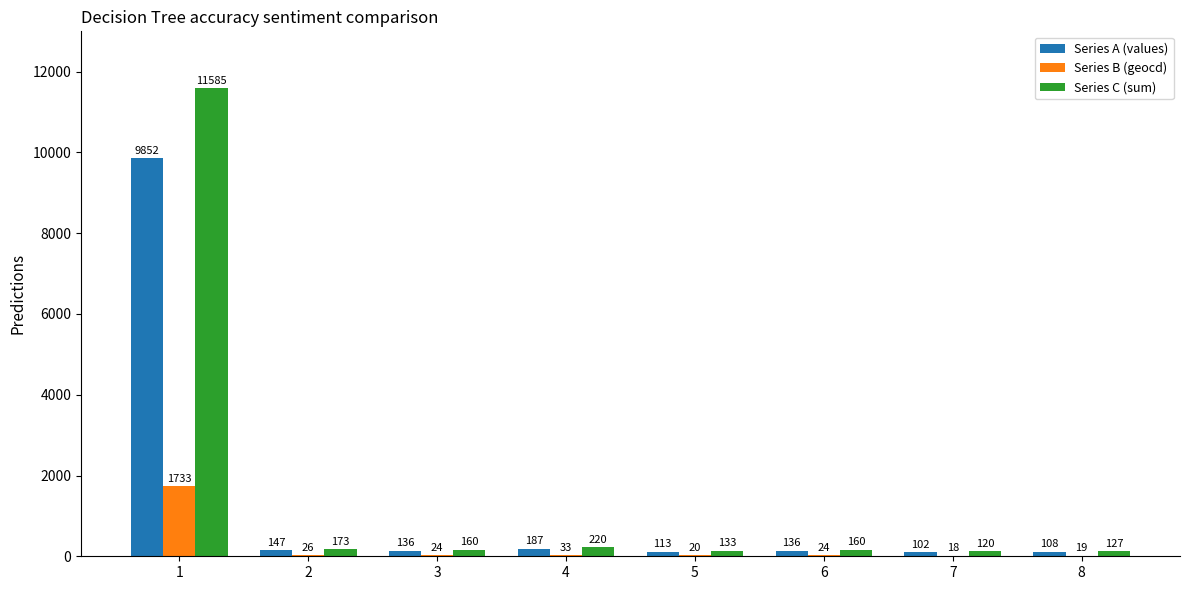

At which label does Series A (values) first exceed 136?

1